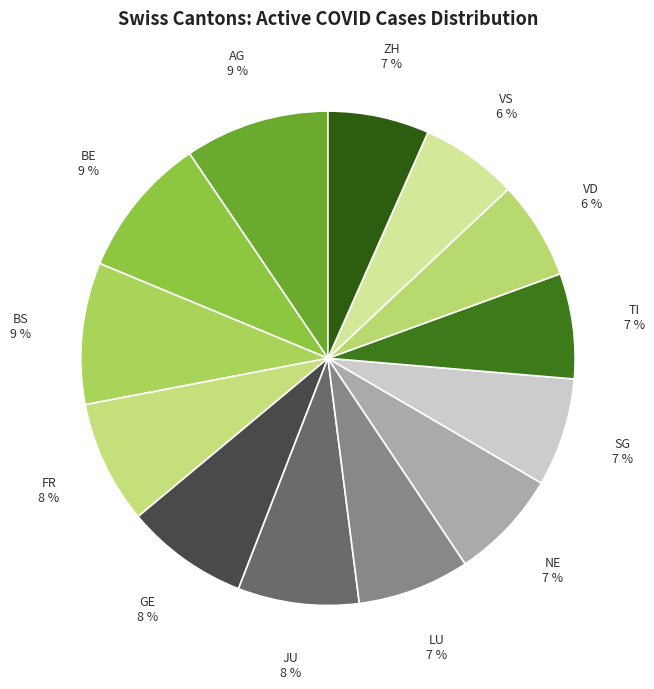

What percentage is the BS slice, to the nearest percent?

9%